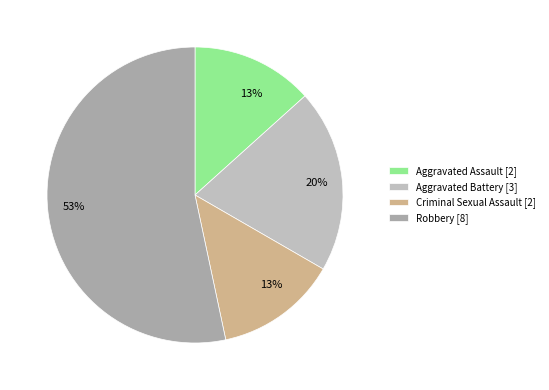

Rank the categories by value from lowest to highest.

Aggravated Assault, Criminal Sexual Assault, Aggravated Battery, Robbery